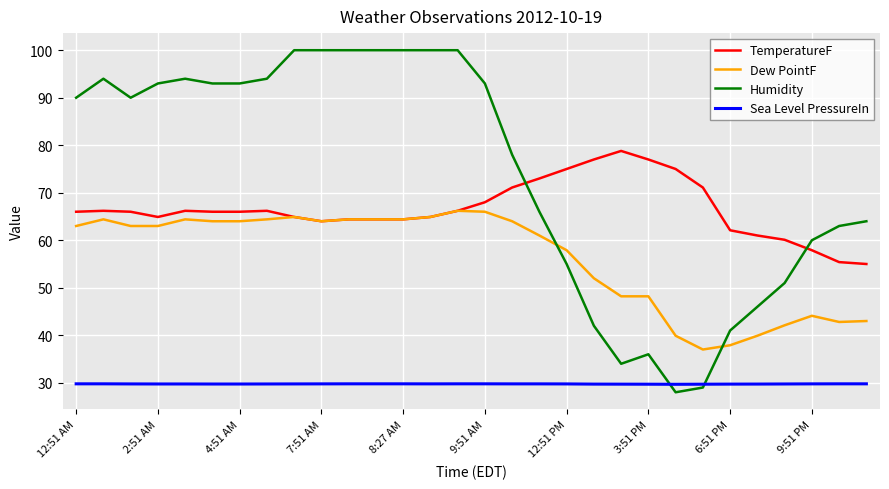

True or false: Sea Level PressureIn and TemperatureF intersect in this chart.

False